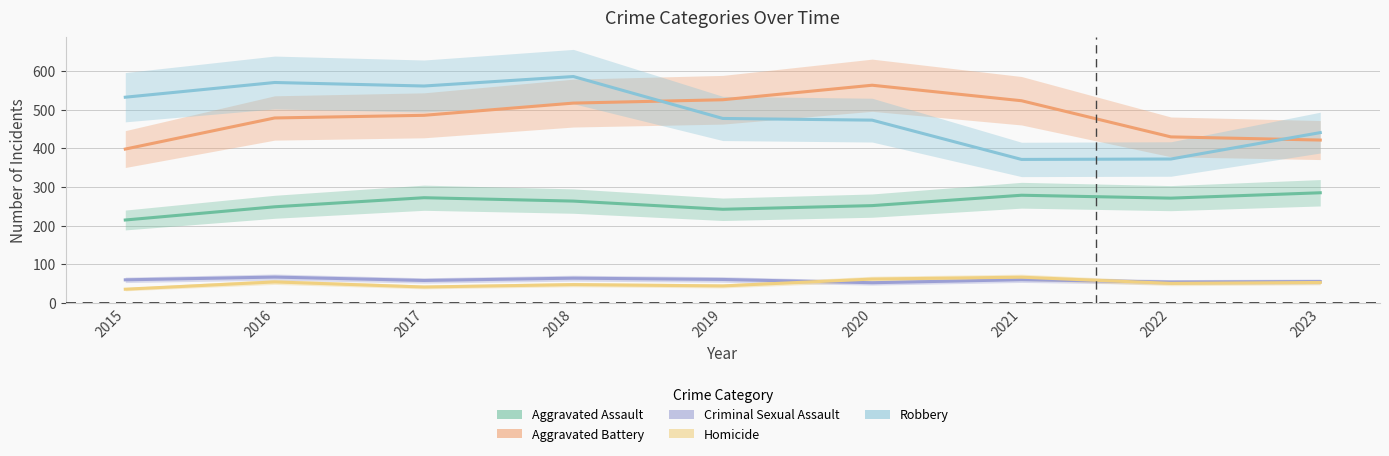

True or false: Robbery and Aggravated Assault intersect in this chart.

False